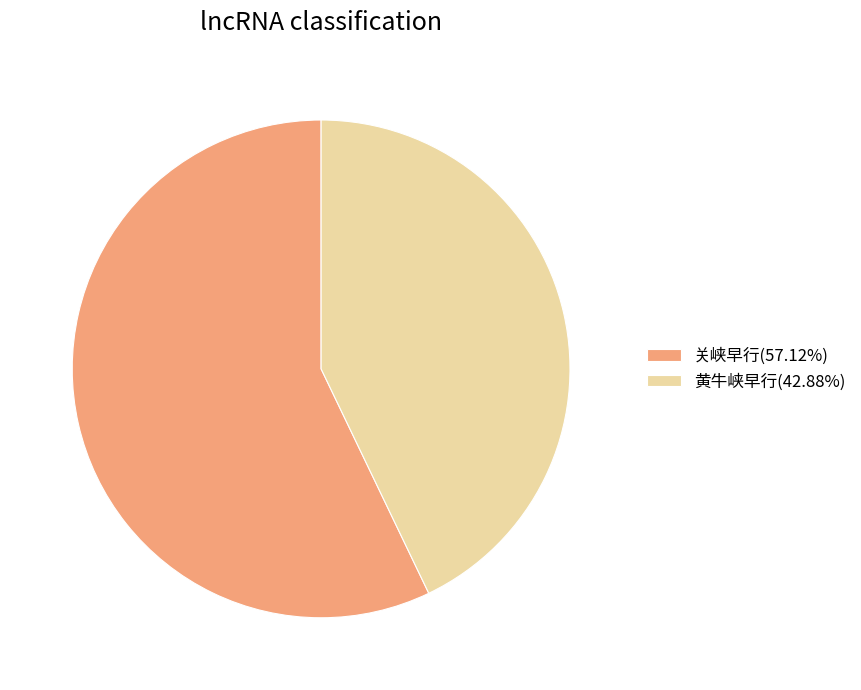

Is there a majority slice in this chart?

Yes